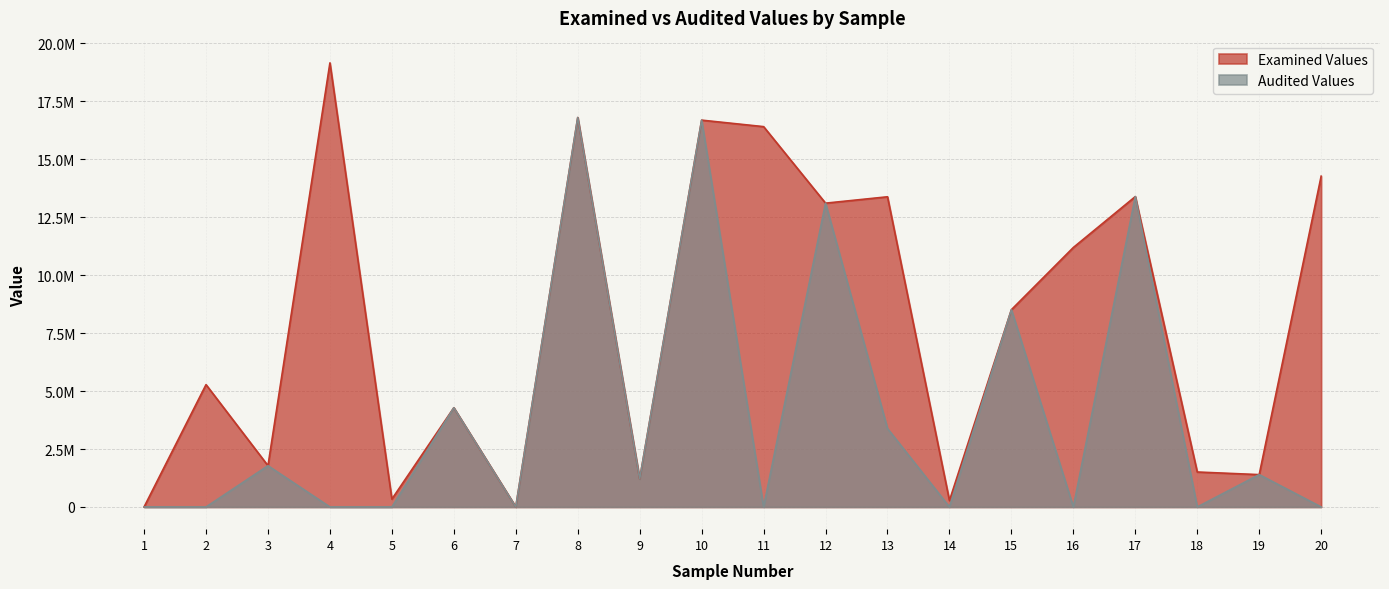

Rank the series at 15 from lowest to highest value.

Examined Values, Audited Values